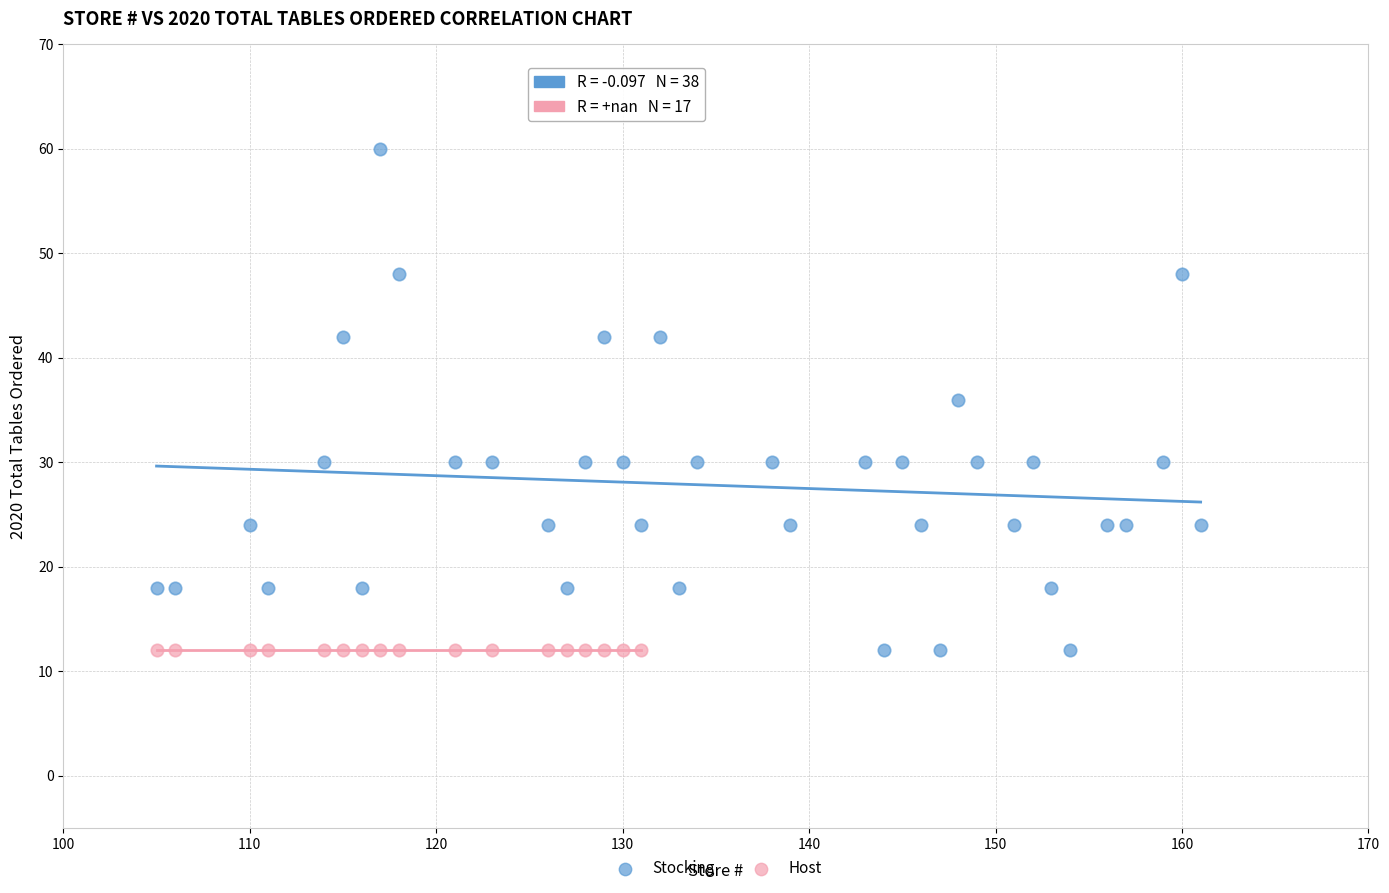

Which series contains the highest Y value?

Stocking